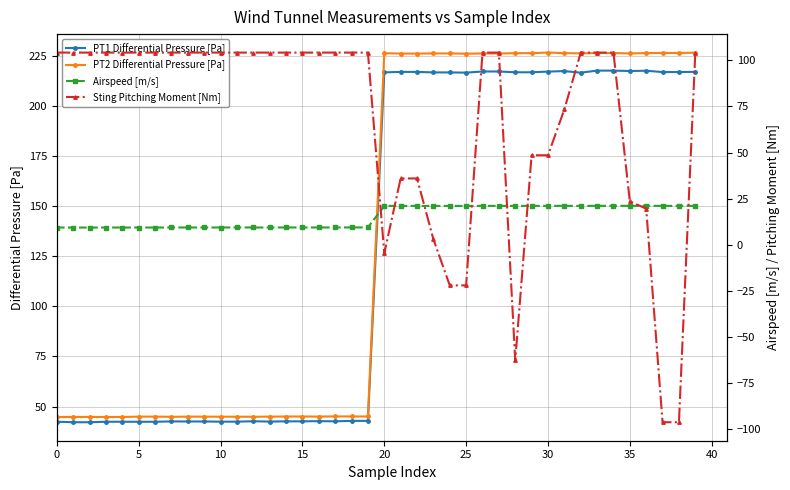

What is the label of the 7th point from the right?

33